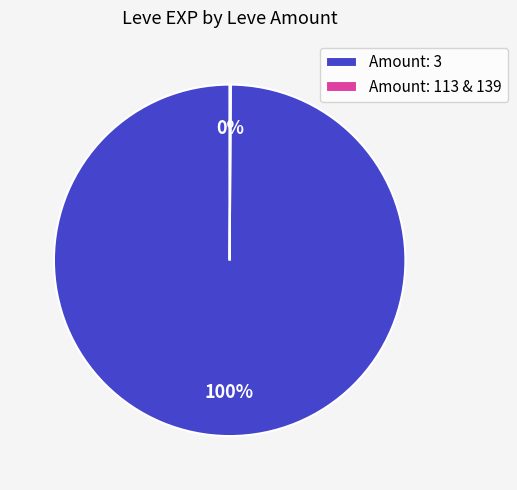

Which category has the biggest portion of the pie?

Amount: 3